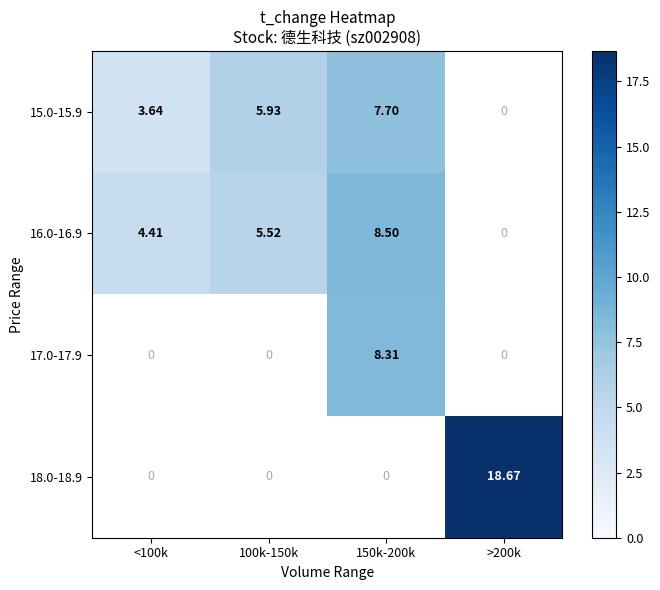

Is the value of 15.0-15.9 at 150k-200k greater than the value of 16.0-16.9 at 100k-150k?

Yes